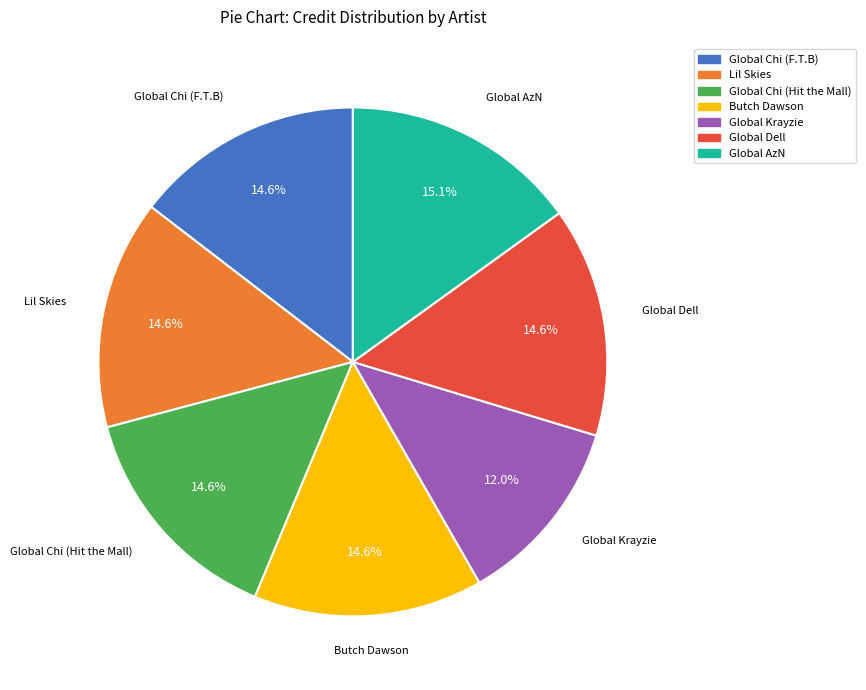

To the nearest percent, what percentage of the pie is Global AzN?

15%